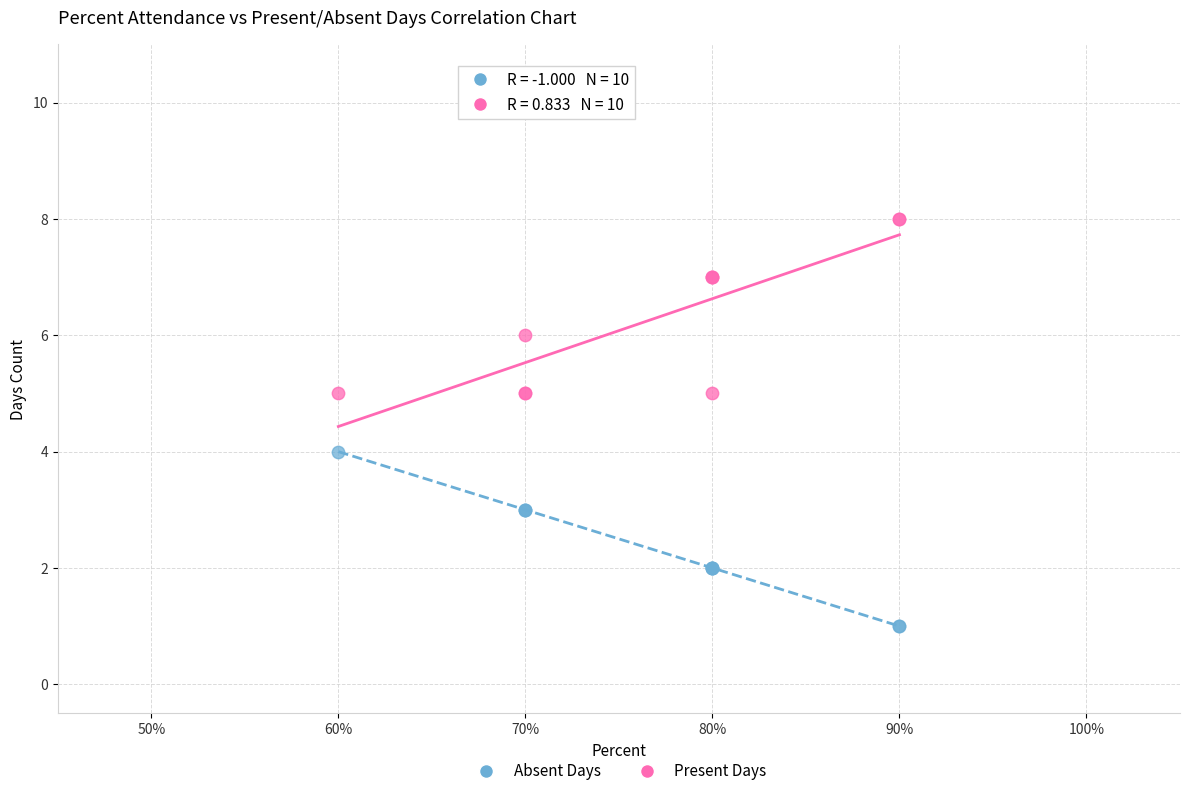

Which series reaches the minimum Y coordinate?

Absent Days